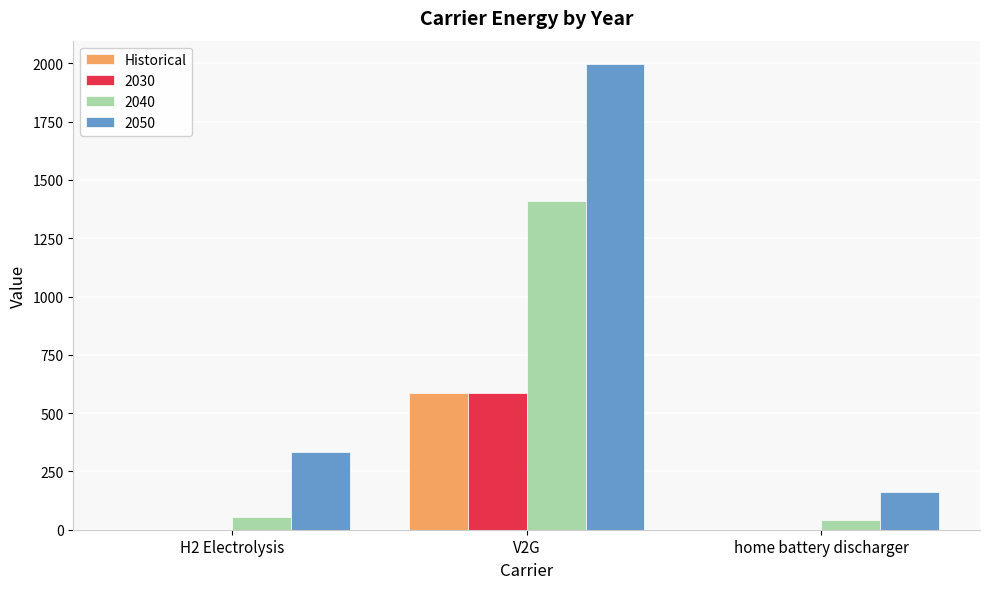

What is the greatest value displayed?

1997.6